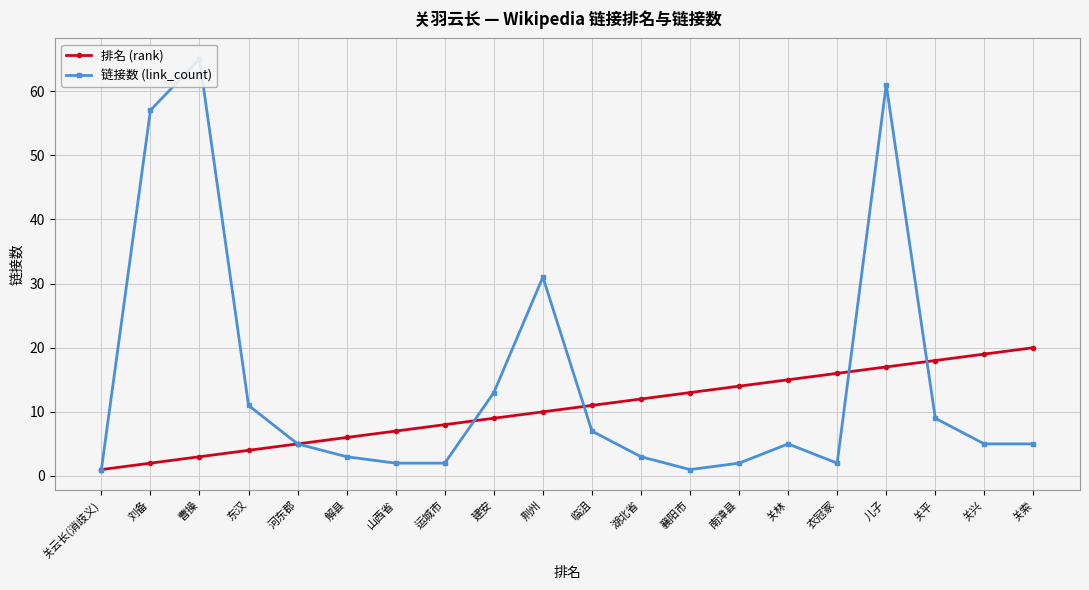

At which category does 链接数 (link_count) reach its first local valley?

襄阳市